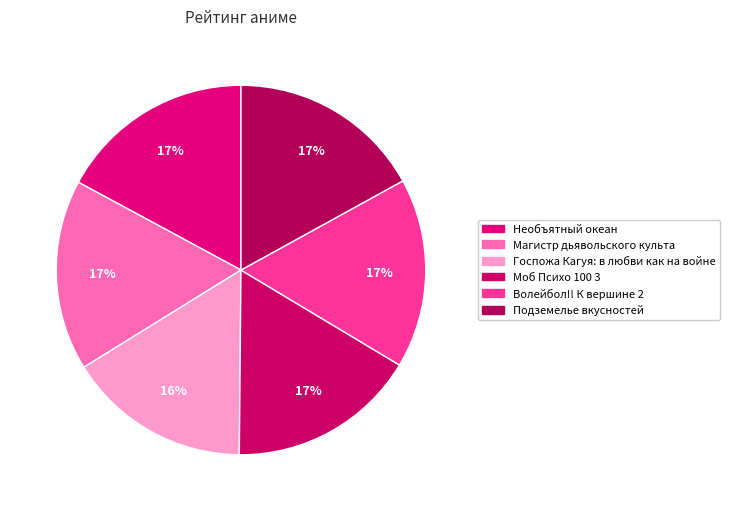

What is the largest slice in the pie chart?

Необъятный океан